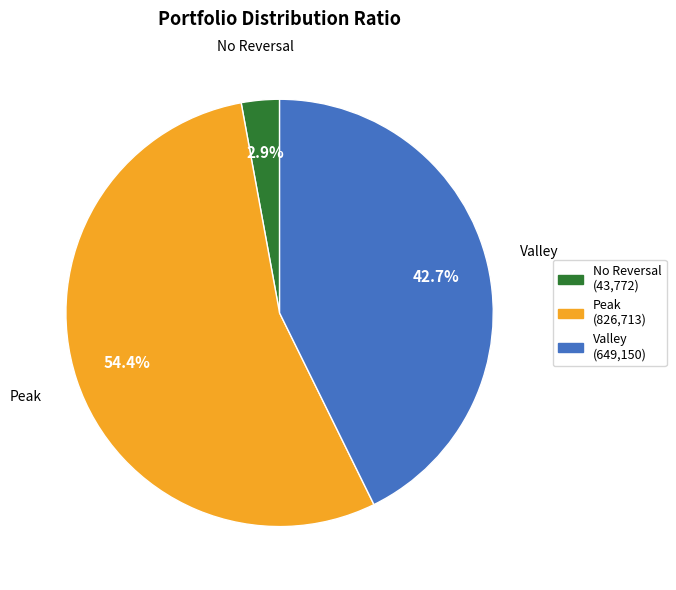

Which category has the smallest portion of the pie?

No Reversal